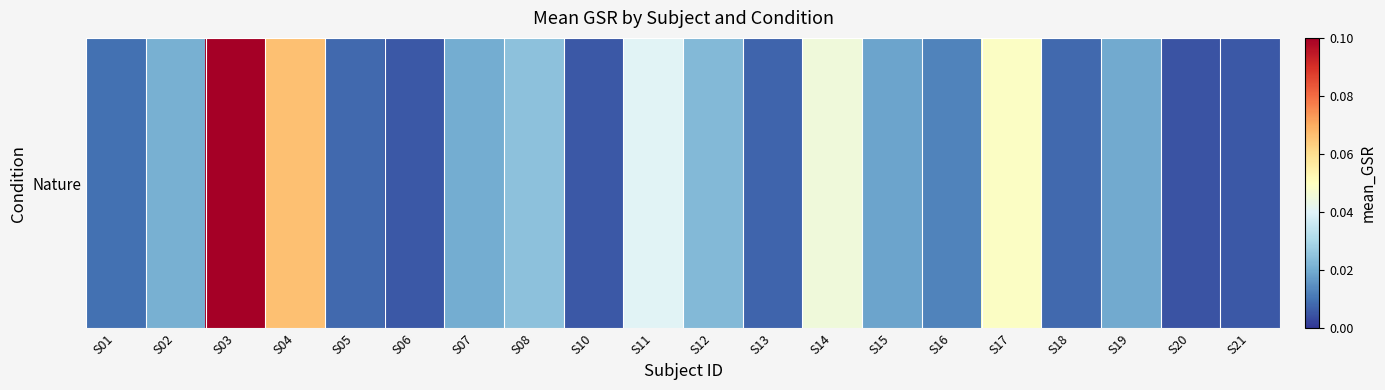

Rank the categories by value from highest to lowest.

S03, S04, S17, S14, S11, S08, S12, S02, S07, S19, S15, S16, S01, S05, S18, S13, S10, S21, S06, S20